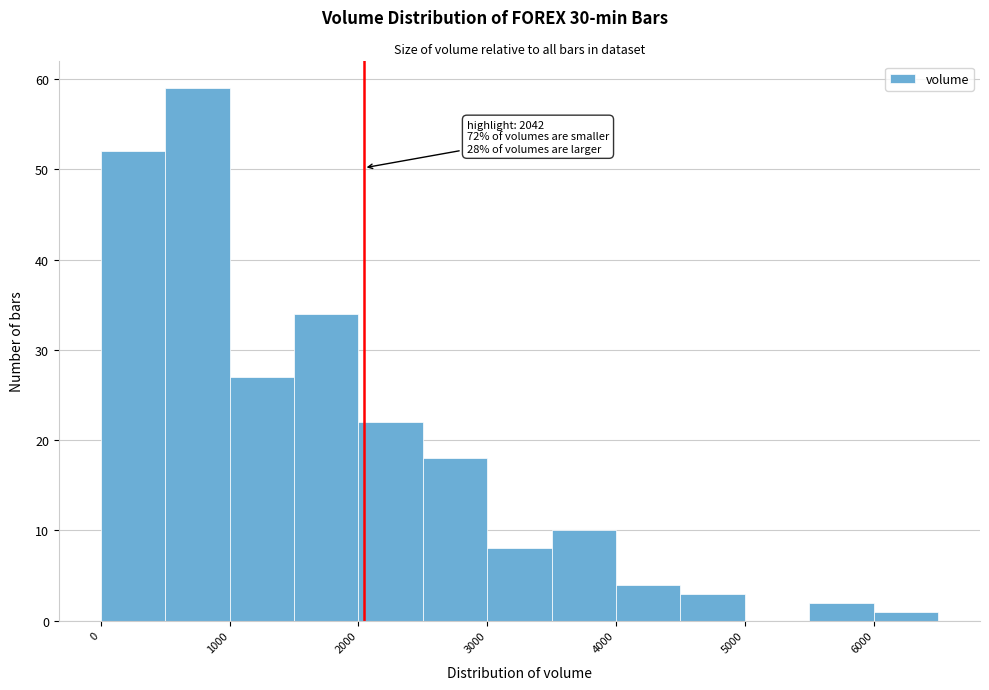

Over which range of the x-axis is the bar tallest?

500 to 1000